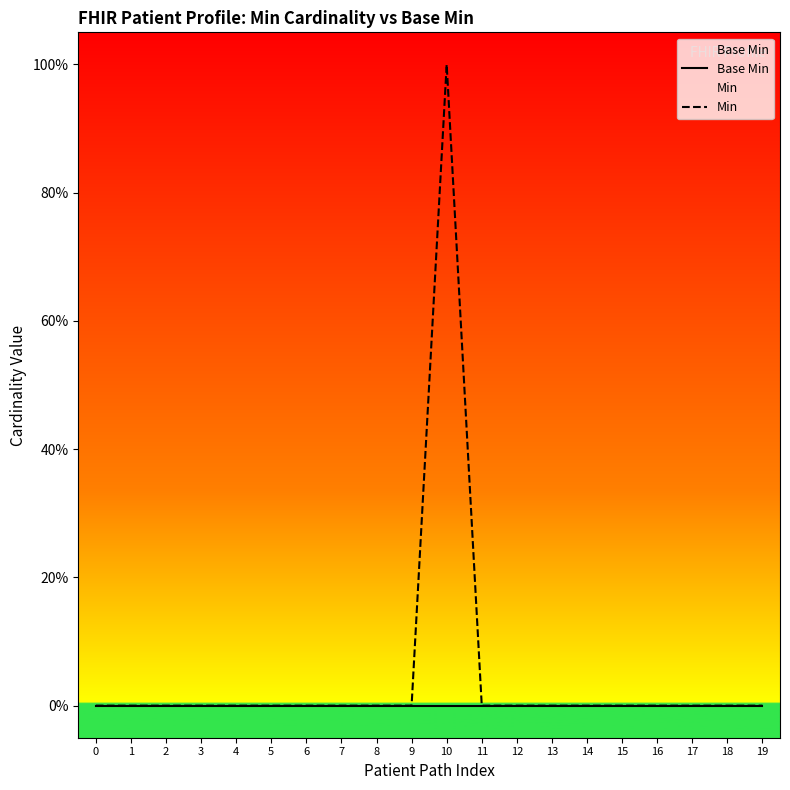

Reading left to right, what are all the values shown in this chart?

Base Min: 0=0	1=0	2=0	3=0	4=0	5=0	6=0	7=0	8=0	9=0	10=0	11=0	12=0	13=0	14=0	15=0	16=0	17=0	18=0	19=0
Min: 0=0	1=0	2=0	3=0	4=0	5=0	6=0	7=0	8=0	9=0	10=1	11=0	12=0	13=0	14=0	15=0	16=0	17=0	18=0	19=0